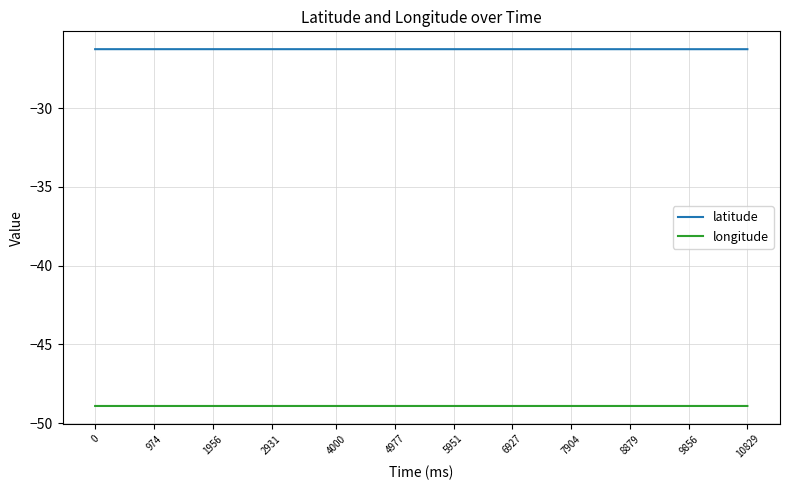

Rank the series by their average value, from lowest to highest.

longitude, latitude